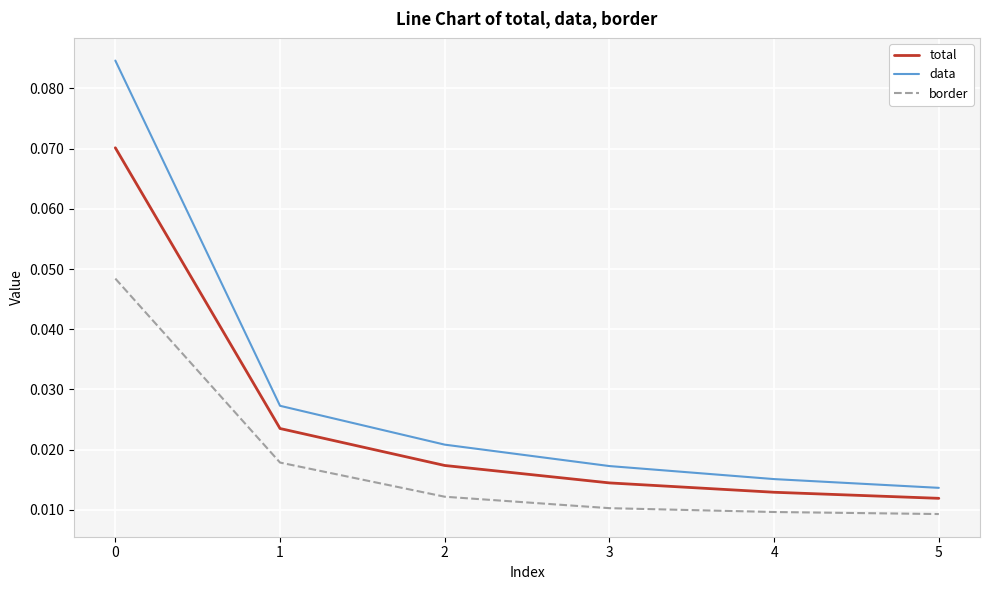

Rank the series by their maximum value, from lowest to highest.

border, total, data